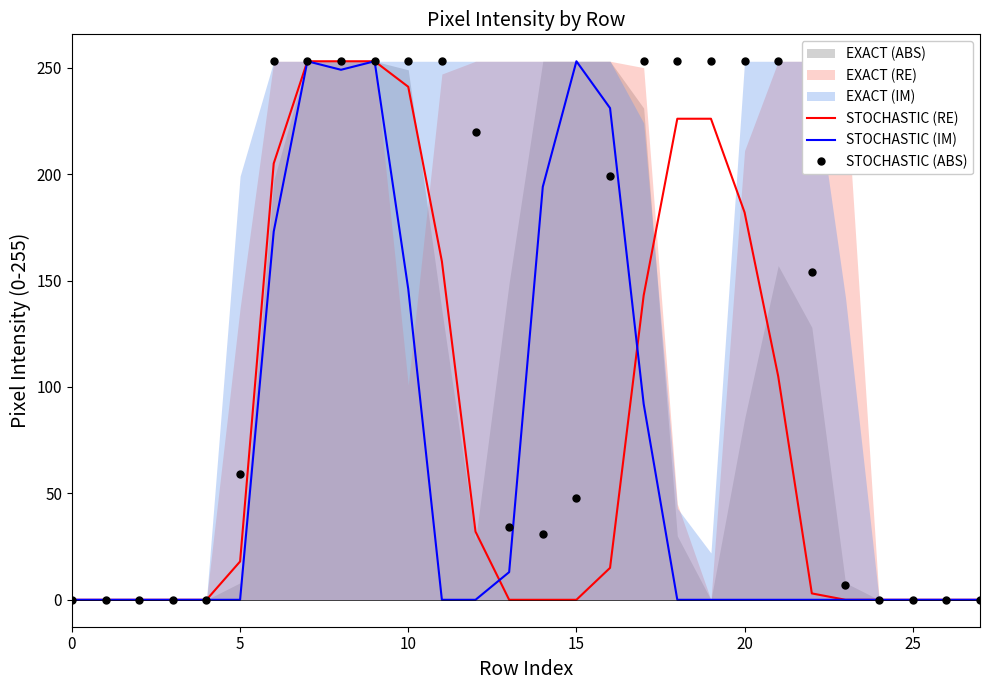

At 8, list the series in order from smallest to largest.

STOCHASTIC (IM), STOCHASTIC (RE), STOCHASTIC (ABS)